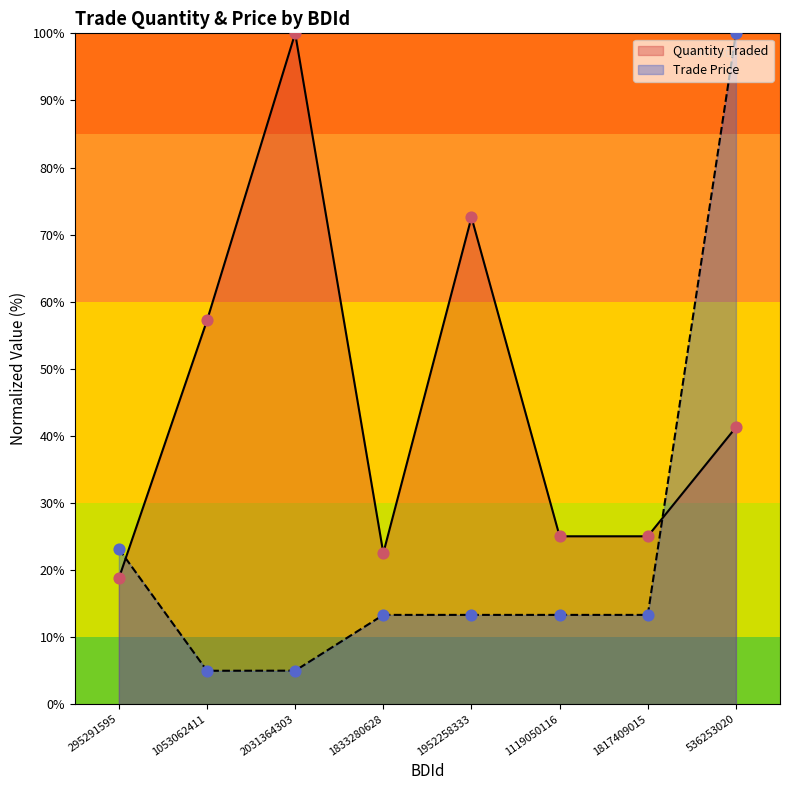

What are all the series names shown in the legend?

Quantity Traded, Trade Price